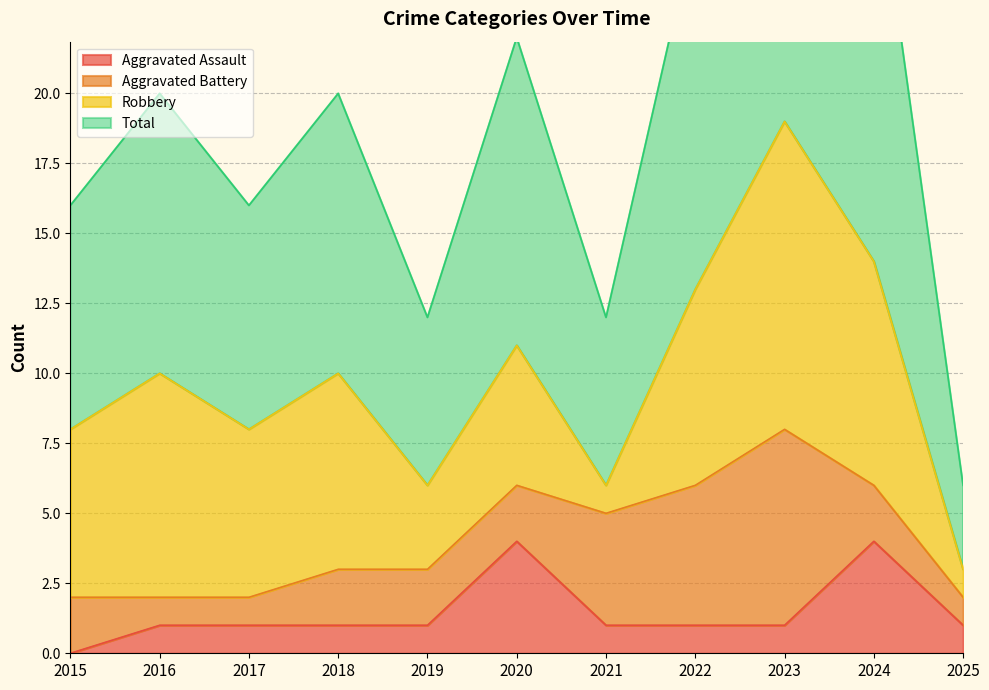

The value of Aggravated Assault at 2024 is 4. True or false?

True